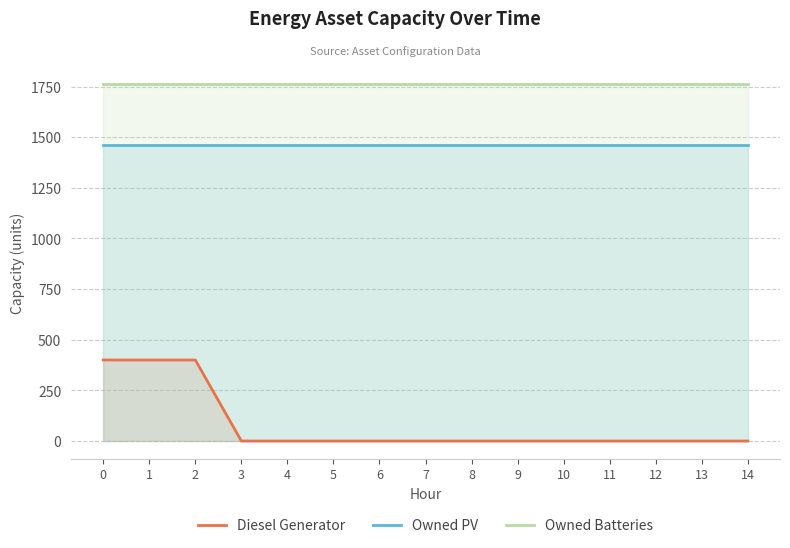

Does the chart have visible grid lines?

Yes